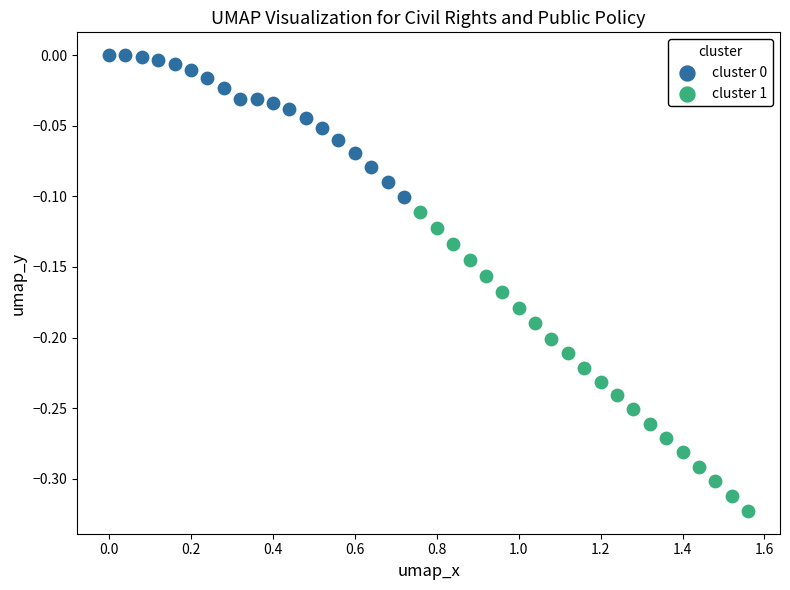

Which series has the widest spread of Y values?

cluster 1